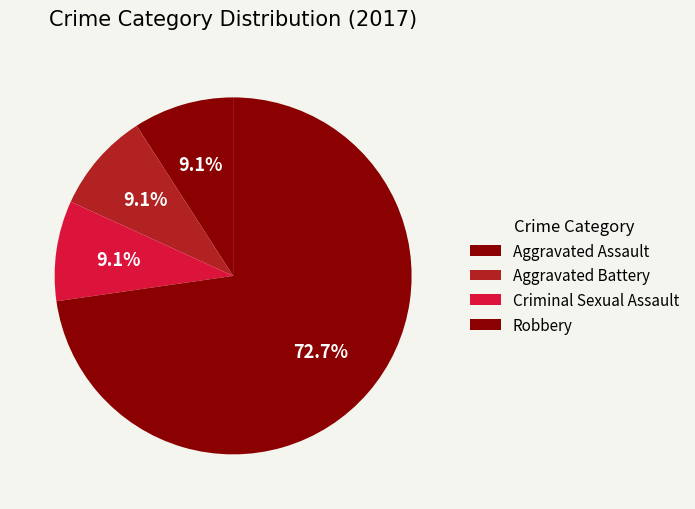

Is there a majority slice in this chart?

Yes